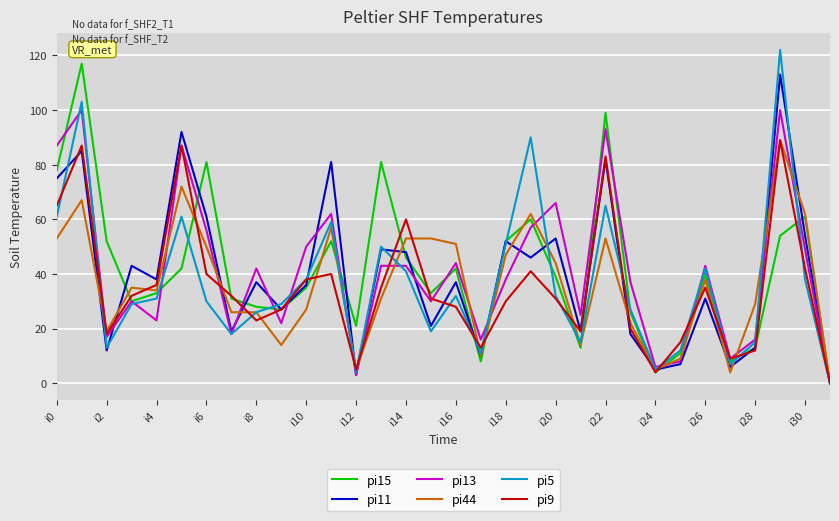

What is the greatest value displayed?

122